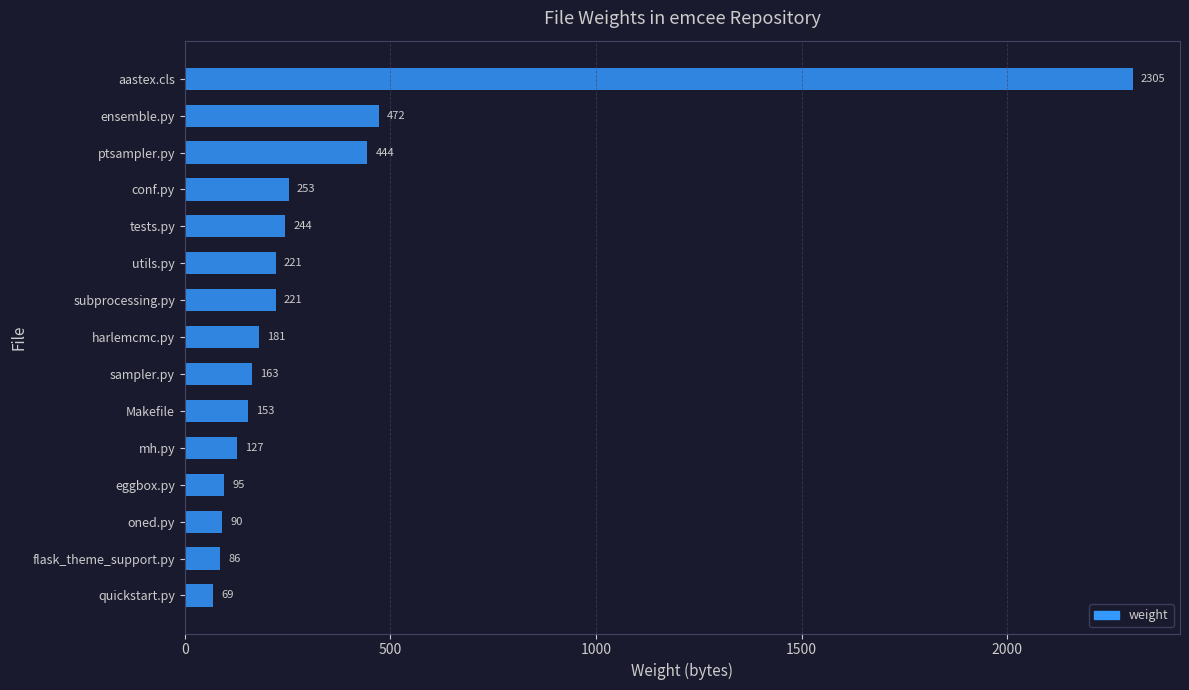

Reading top to bottom, transcribe all the data shown in this chart.

aastex.cls=2305	ensemble.py=472	ptsampler.py=444	conf.py=253	tests.py=244	utils.py=221	subprocessing.py=221	harlemcmc.py=181	sampler.py=163	Makefile=153	mh.py=127	eggbox.py=95	oned.py=90	flask_theme_support.py=86	quickstart.py=69